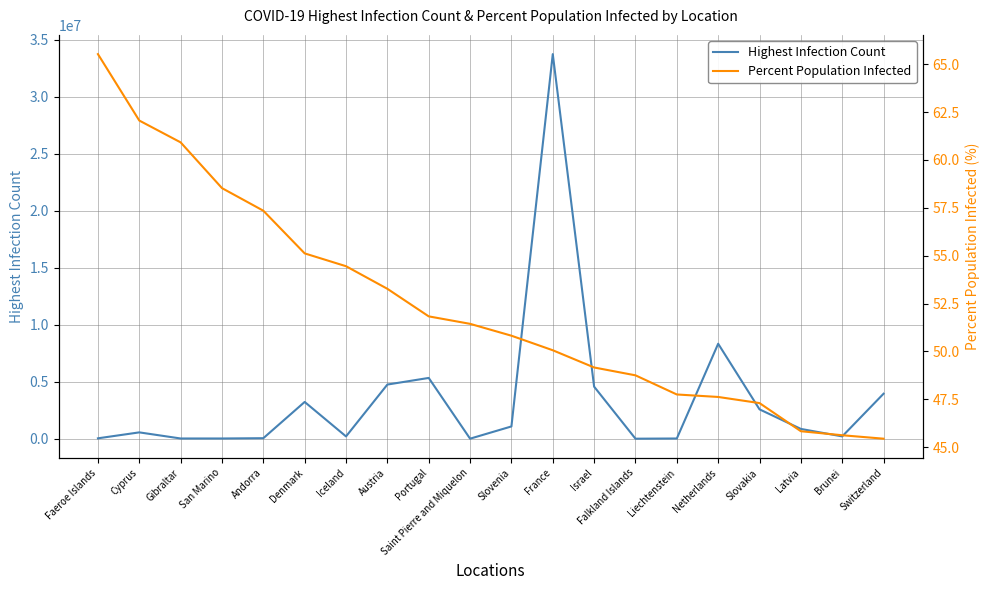

True or false: Highest Infection Count and Percent Population Infected intersect in this chart.

False